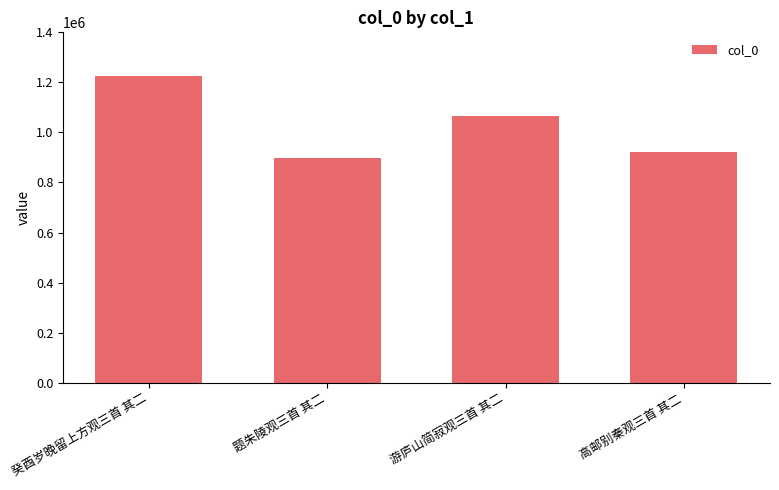

Which label corresponds to the smallest value in the chart?

题朱陵观三首 其二